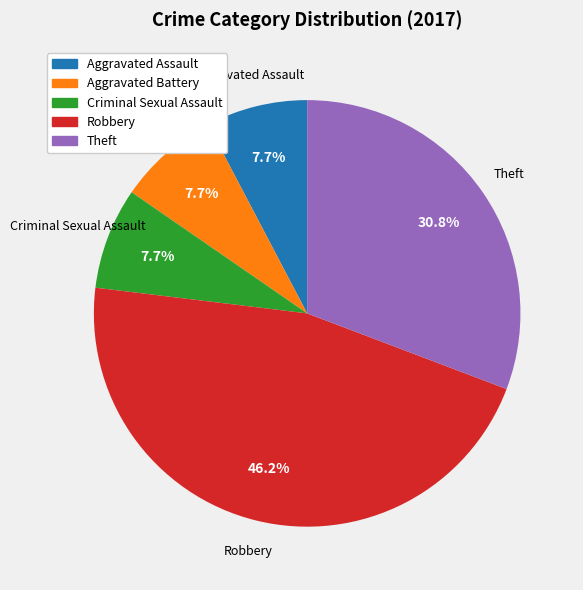

What is the ratio of the value at Aggravated Assault to the value at Robbery?

0.2